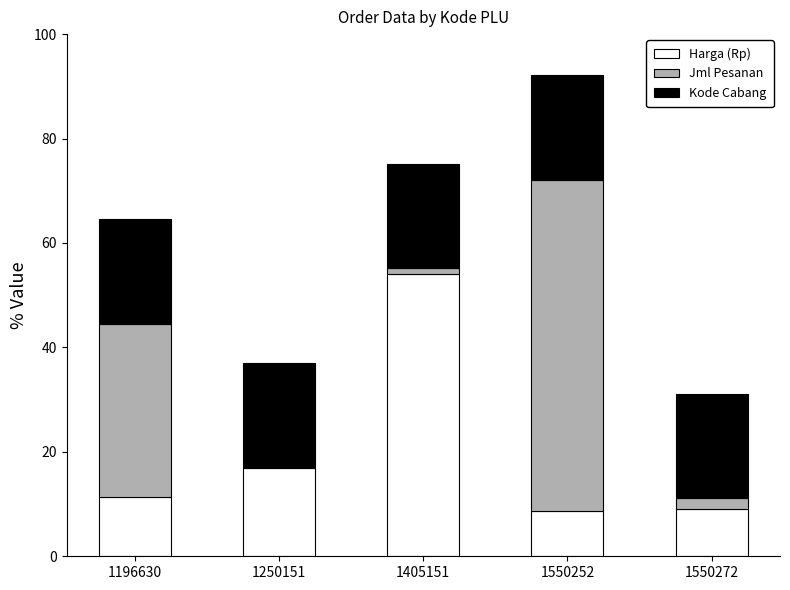

What is the total value across all series at 1196630?

64.5